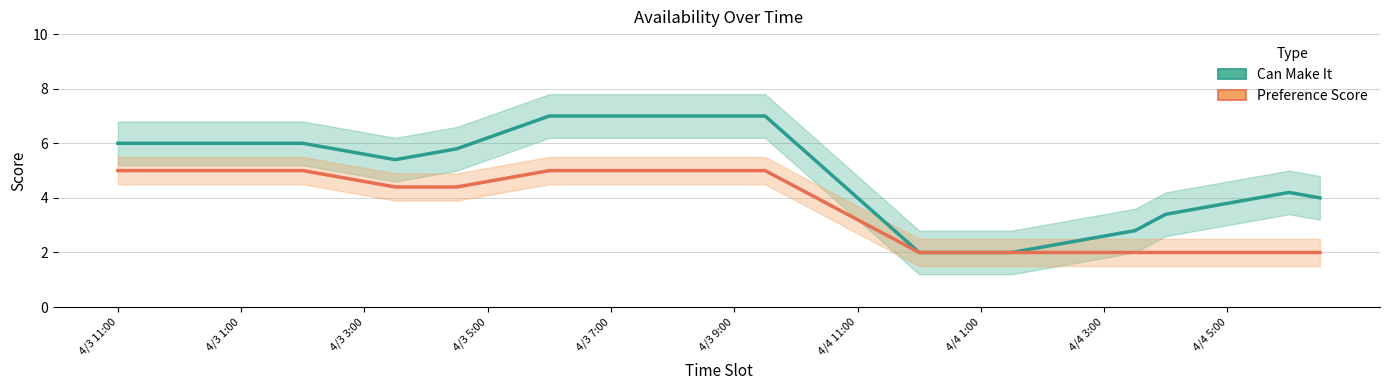

Count the number of data series in this chart.

2